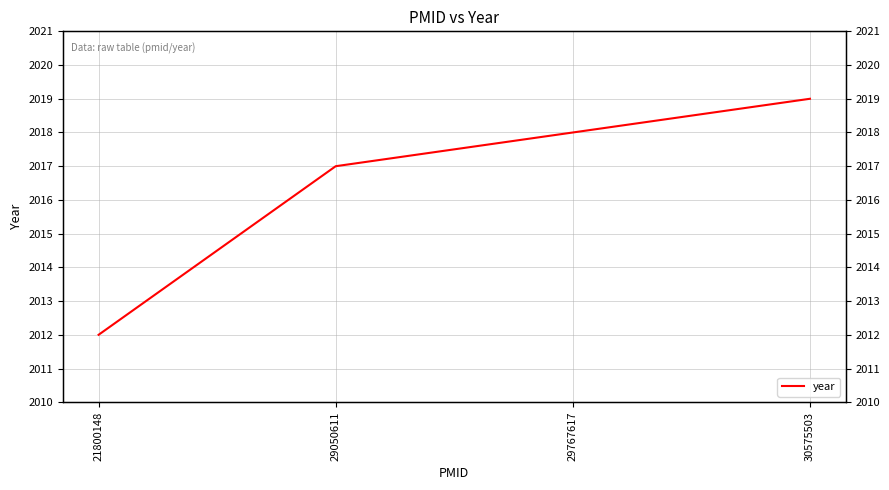

What is the difference between the maximum and minimum values?

7